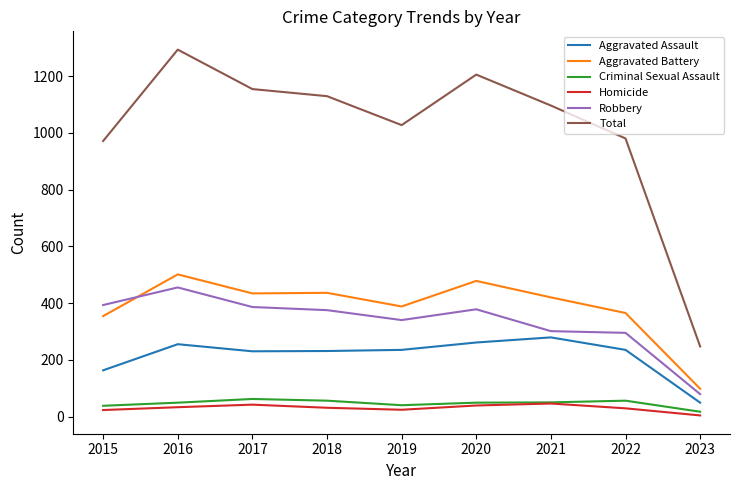

Which label corresponds to the largest value in the chart?

2016